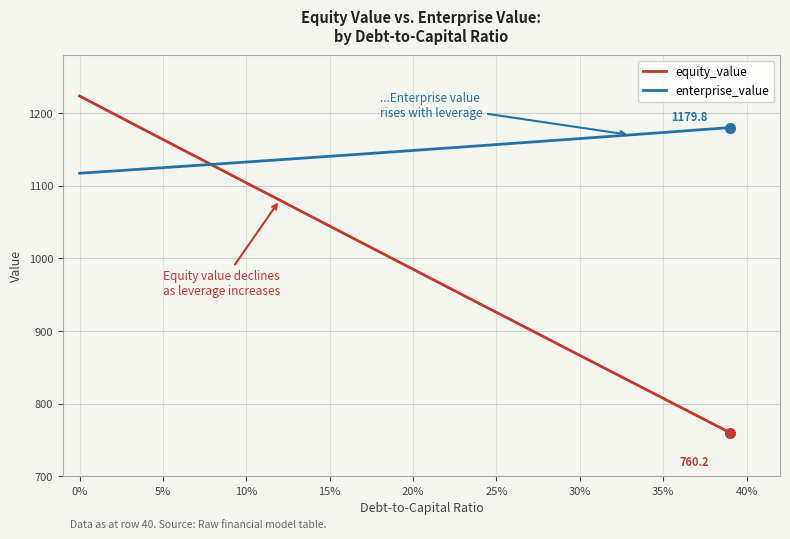

Rank the series by their average value, from lowest to highest.

equity_value, enterprise_value